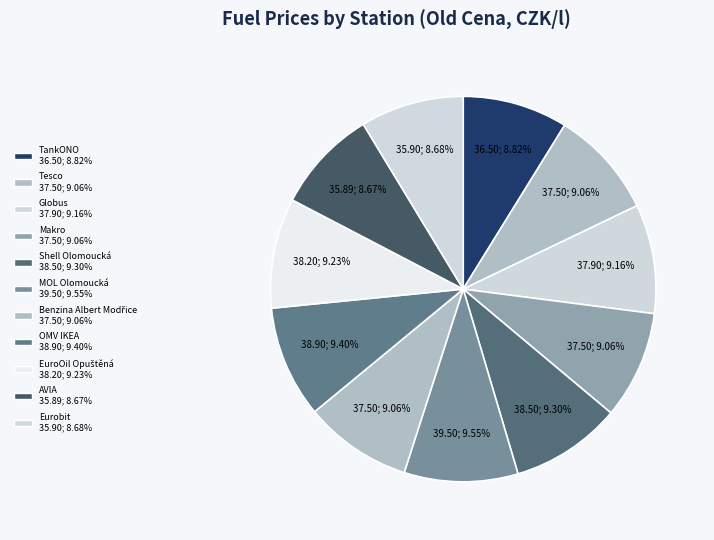

Count the number of slices in the pie.

11